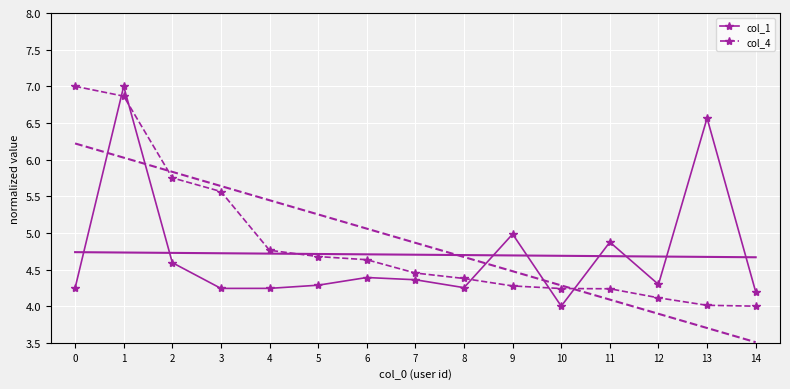

List the series in order of their overall mean, lowest first.

col_1, col_4